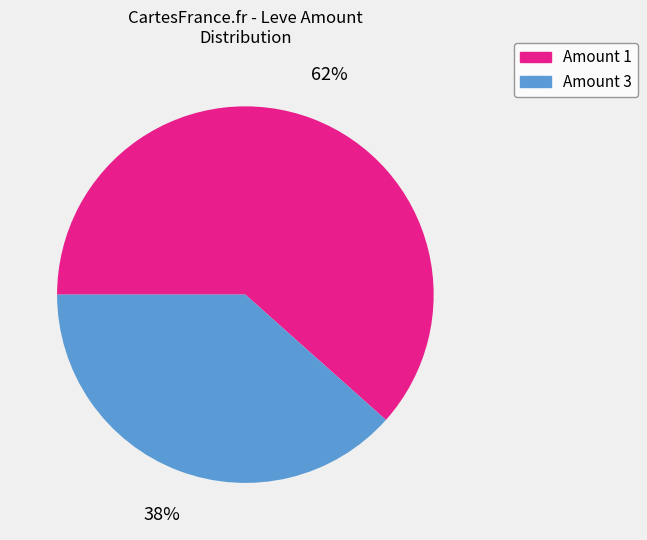

Rank the categories by value from lowest to highest.

Amount 3, Amount 1